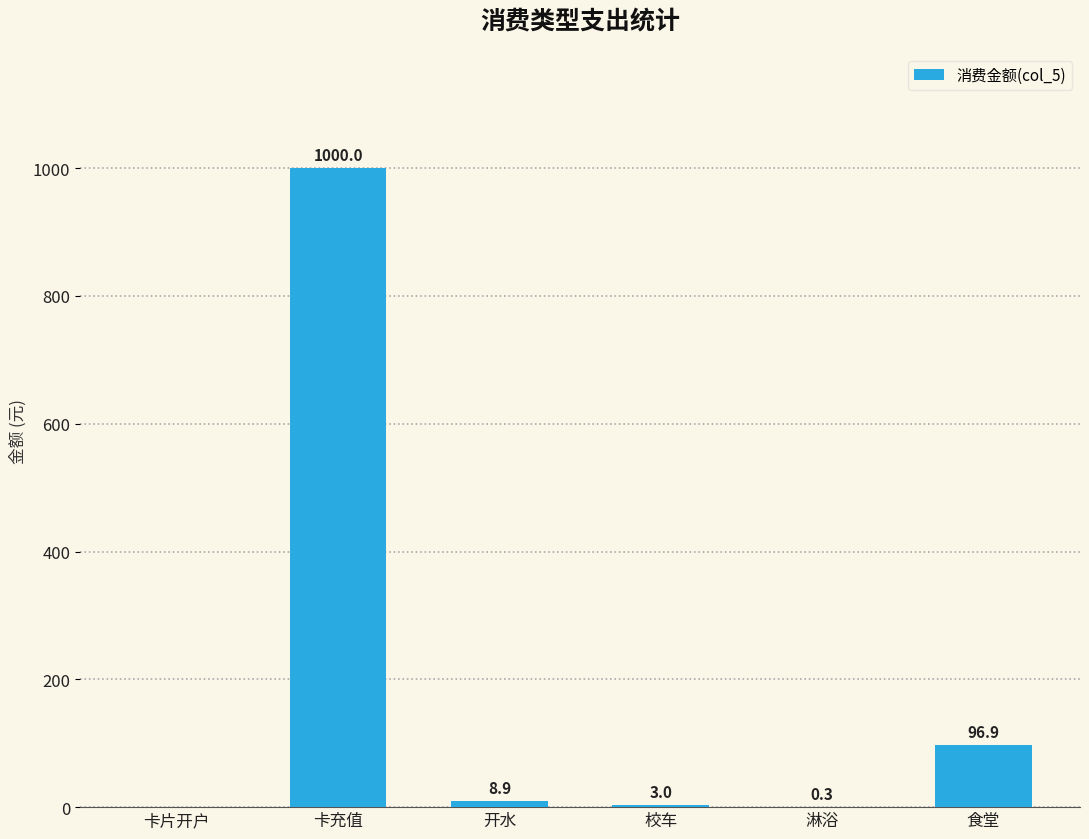

What is the average value?

184.8